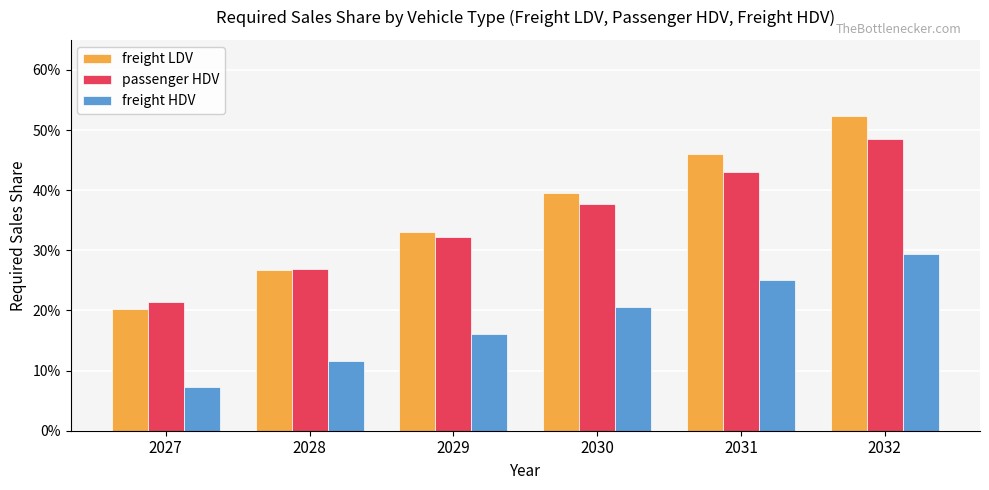

What is the average value of the freight HDV series?

0.2